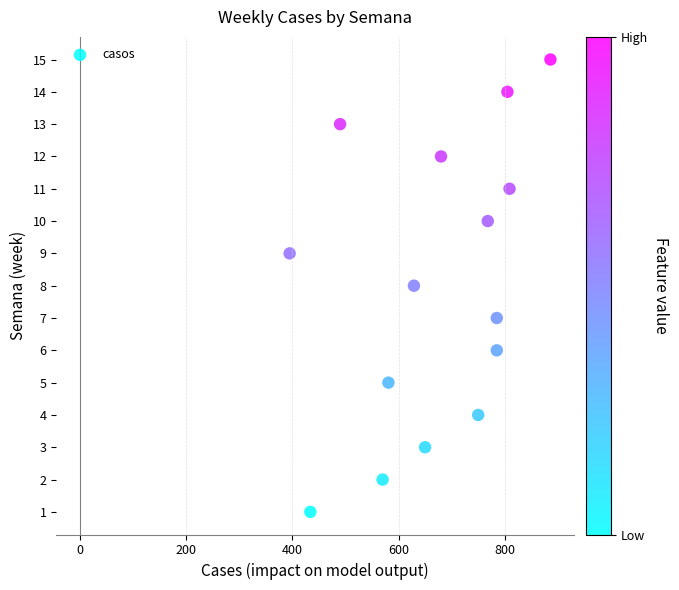

What is the range of Y values (max minus min)?

14